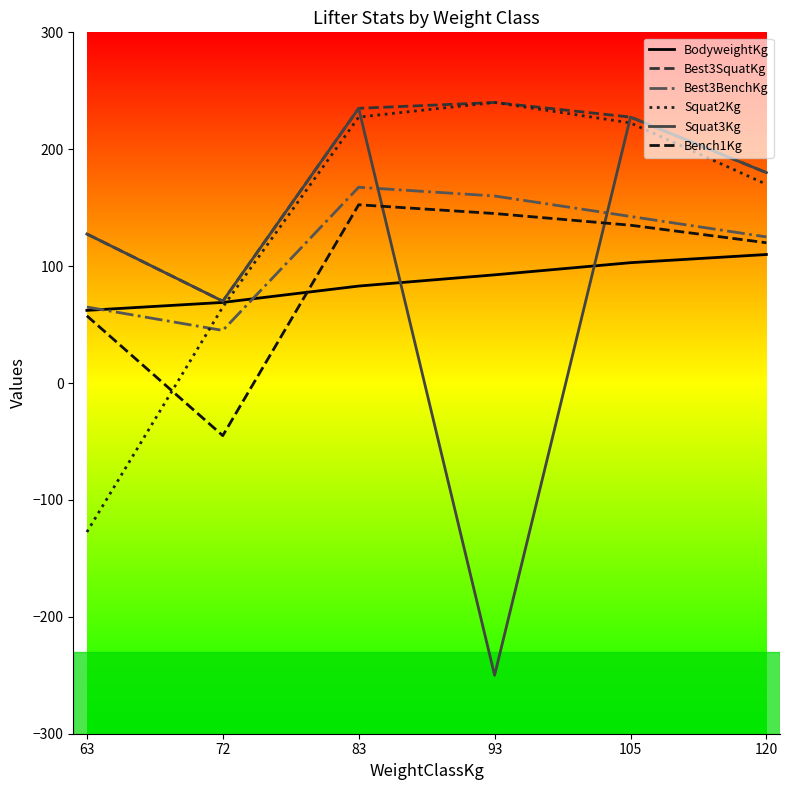

Where does the Squat3Kg series first go above 180?

83